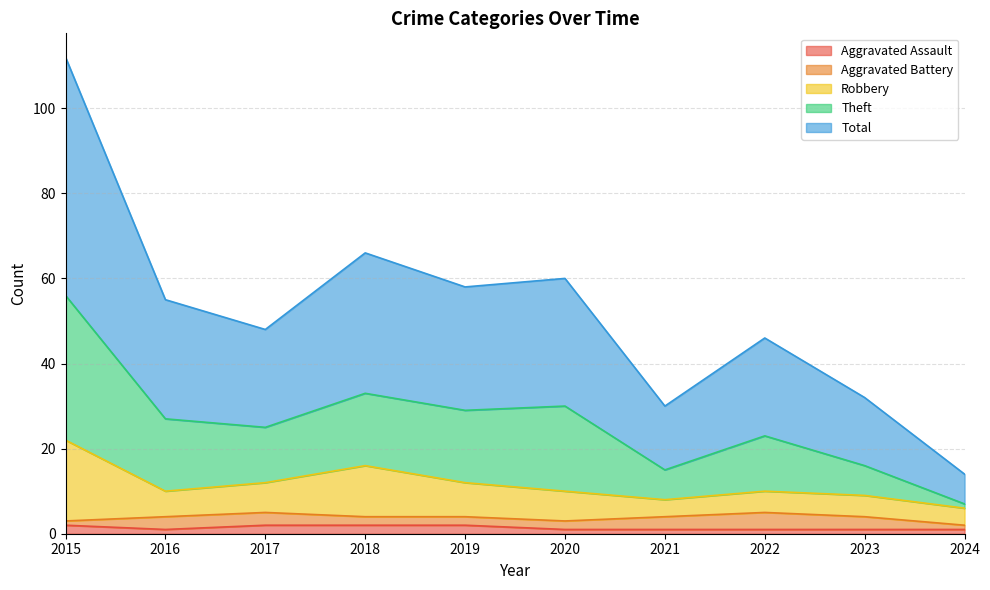

Read the Aggravated Assault value at 2023.

1